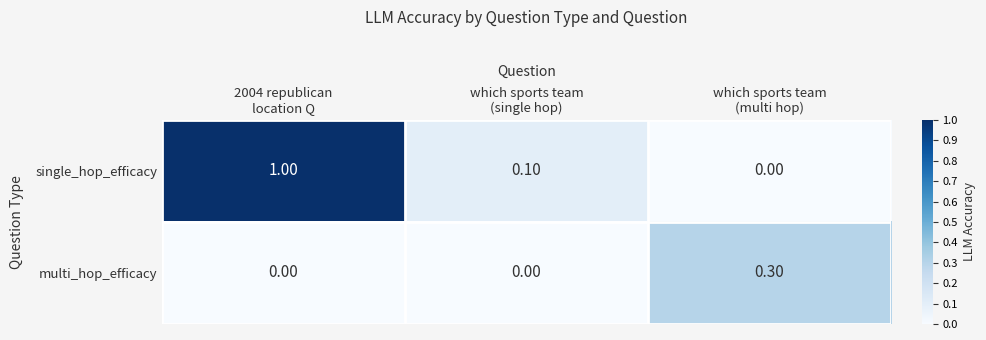

Rank the series by their average value, from lowest to highest.

multi_hop_efficacy, single_hop_efficacy